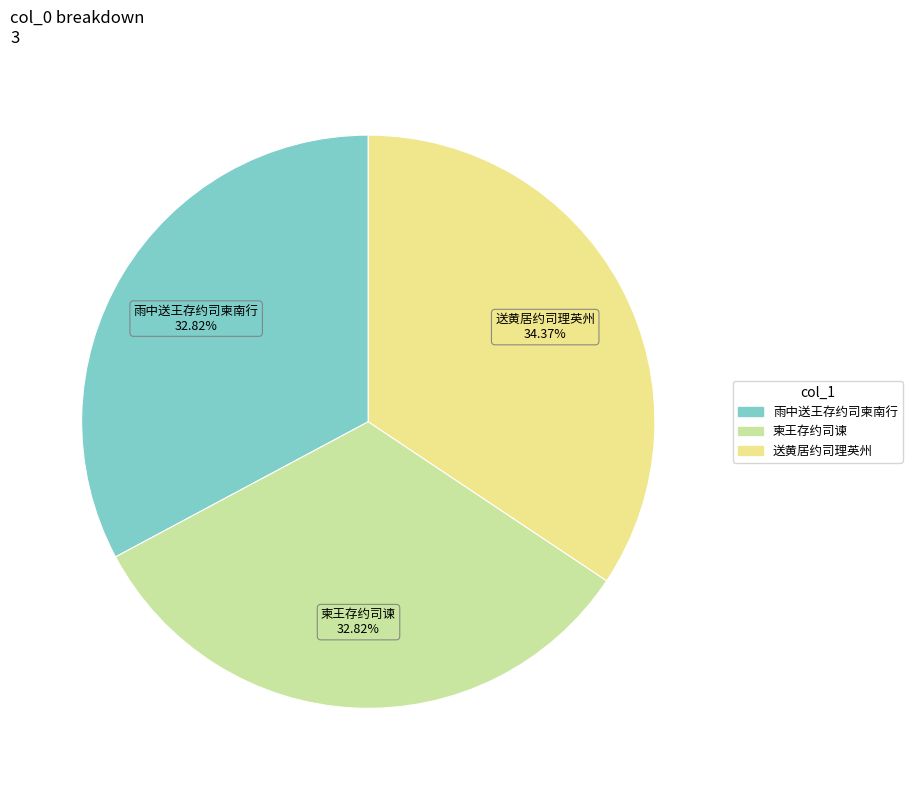

Does 柬王存约司谏 represent more than half of the total?

No